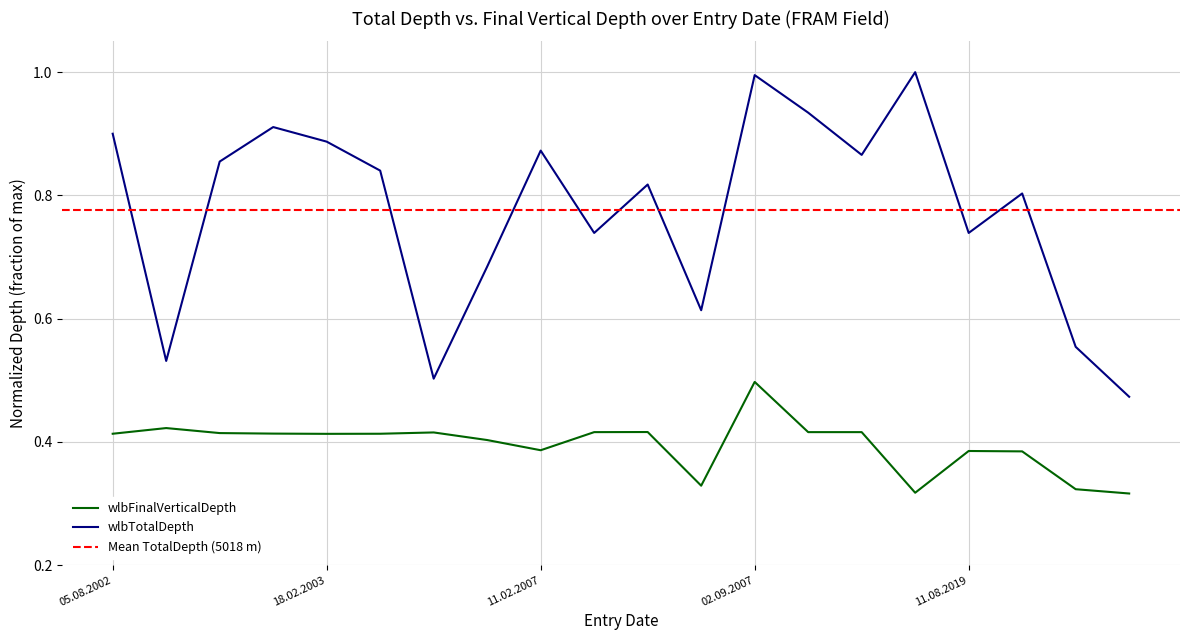

True or false: wlbTotalDepth and wlbFinalVerticalDepth cross at least once.

False